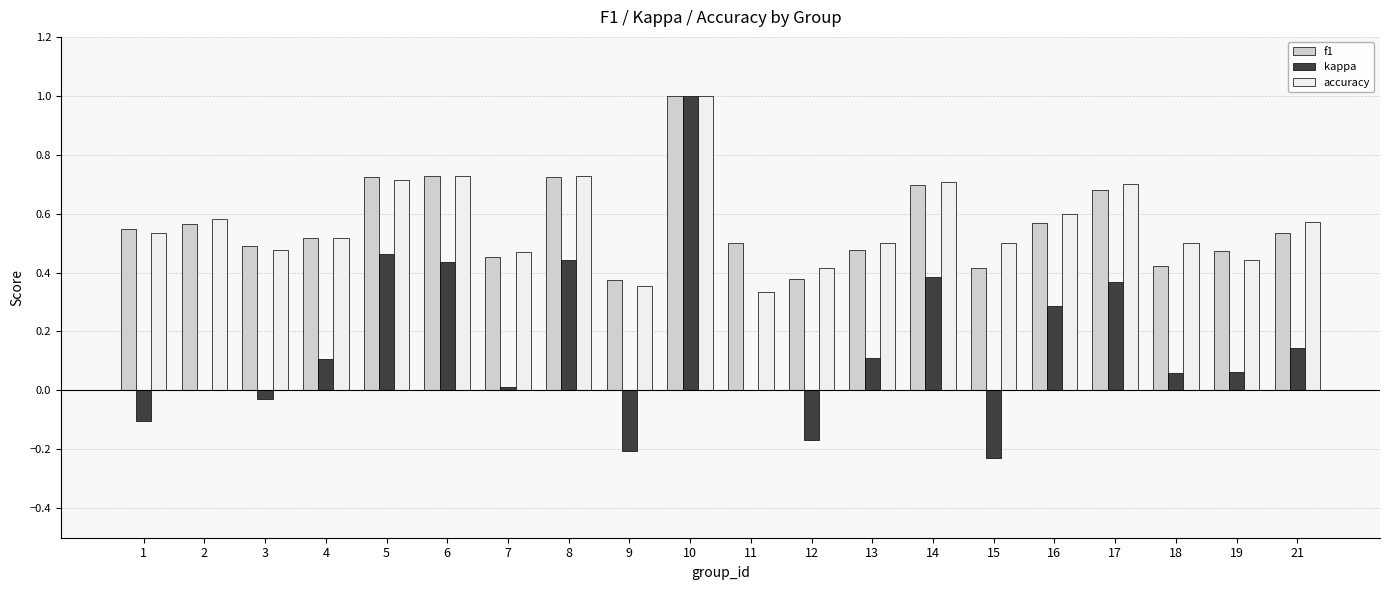

At which label is accuracy closest to 0?

11